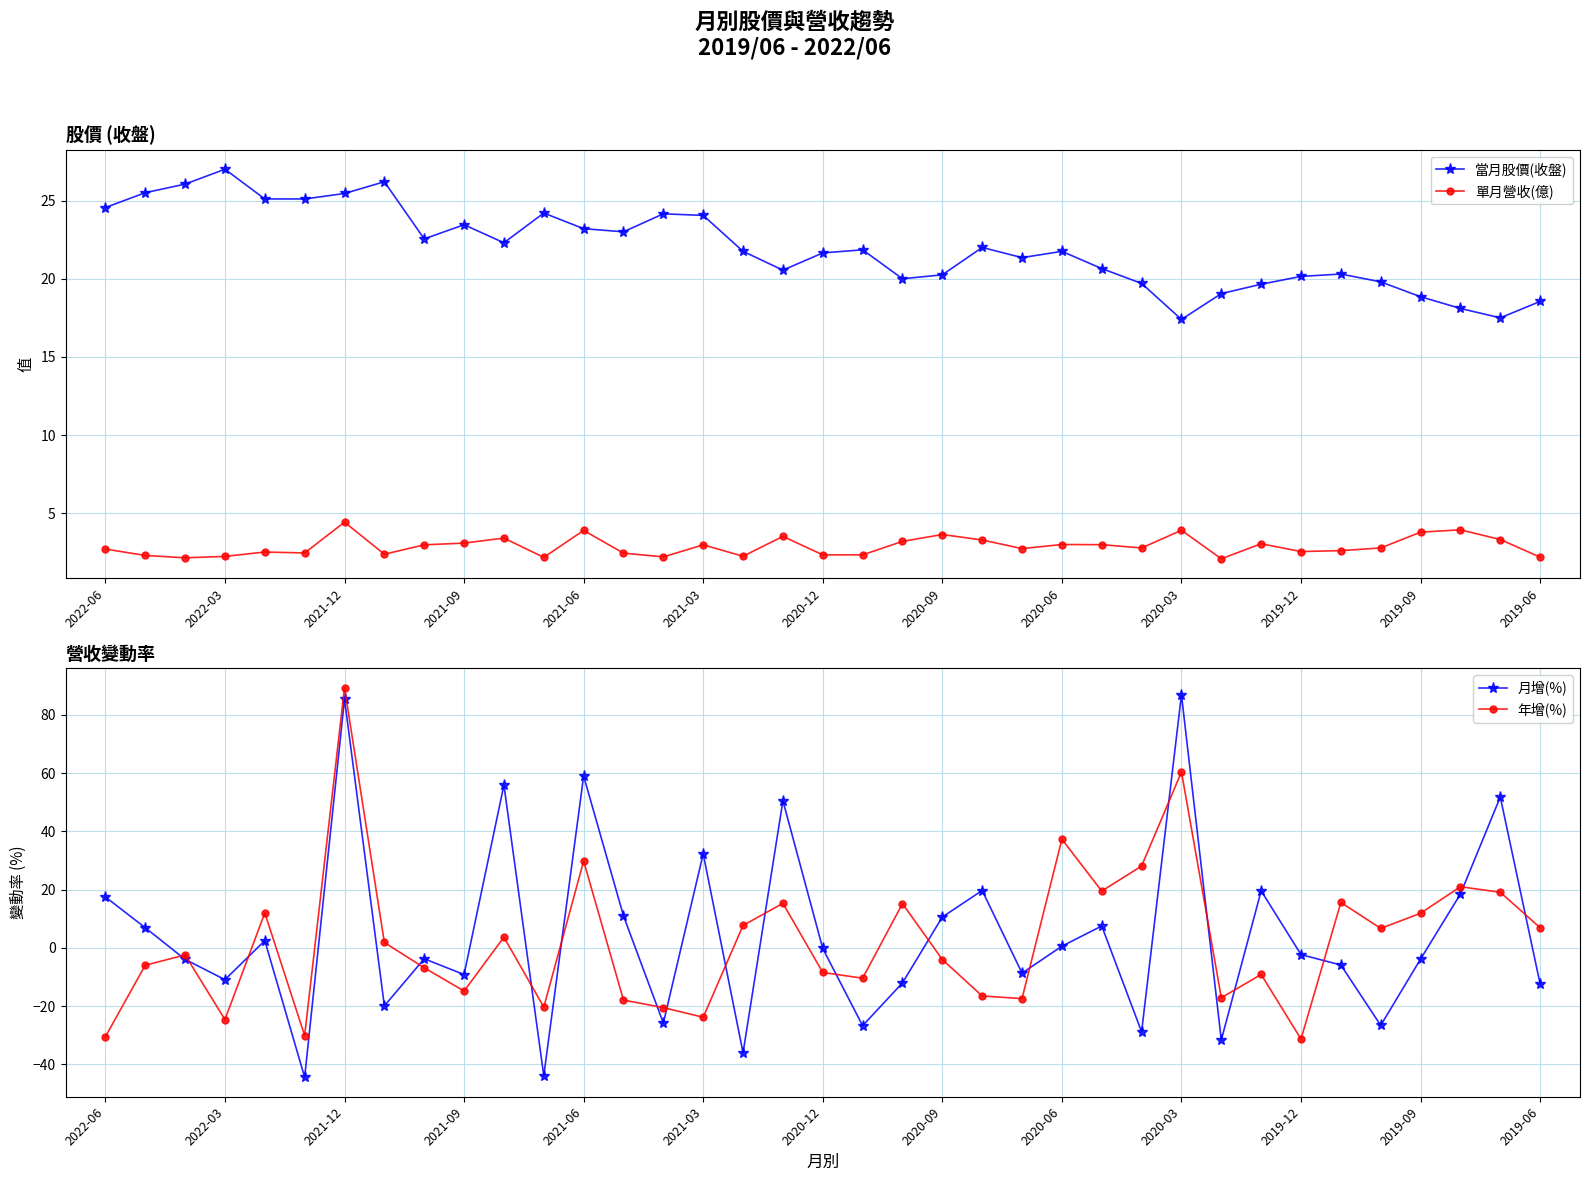

What is the difference between the maximum and minimum values in the 月增(%) series?

131.3